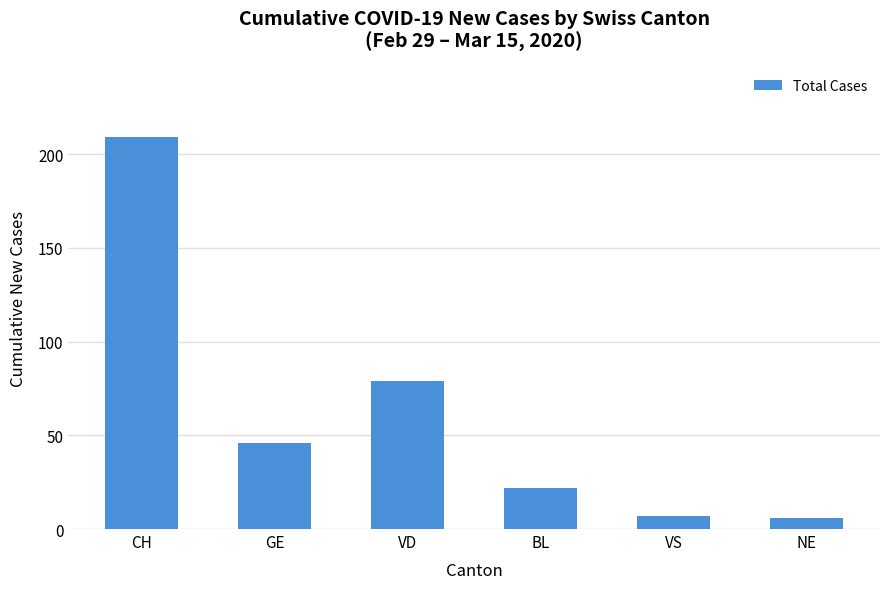

What is the sum of the values at CH and VD?

288